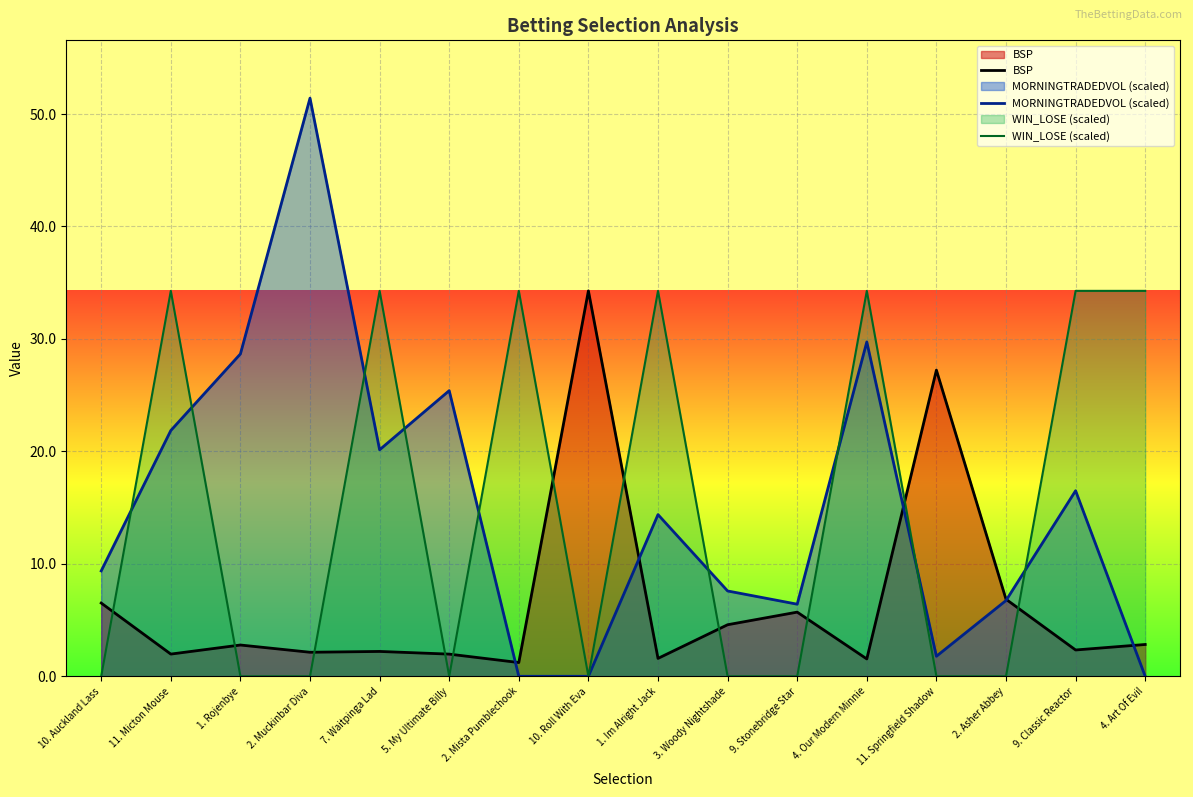

Which has a higher value, 9. Classic Reactor or 2. Muckinbar Diva?

9. Classic Reactor